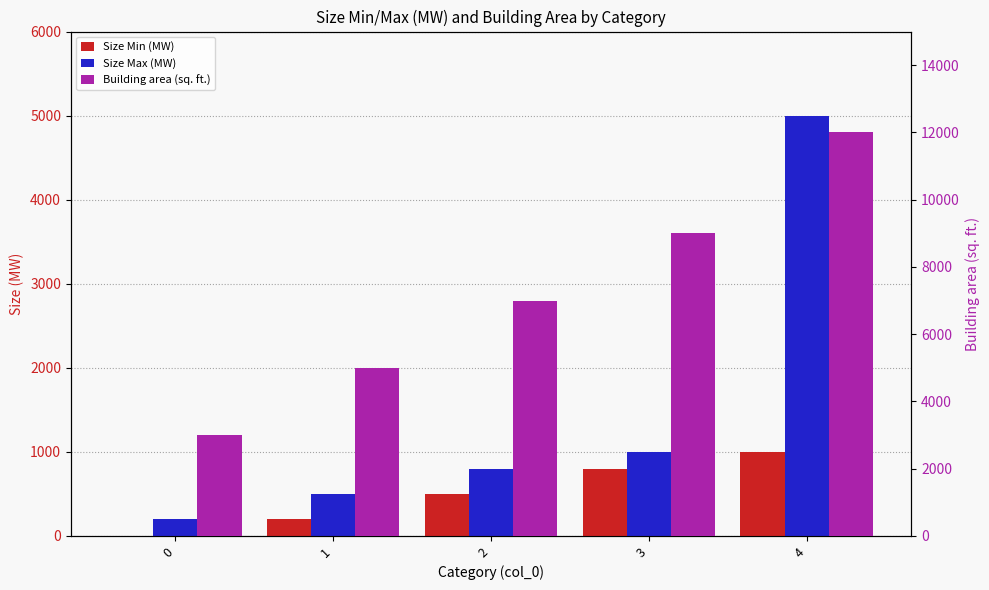

How many categories are shown in the chart?

5